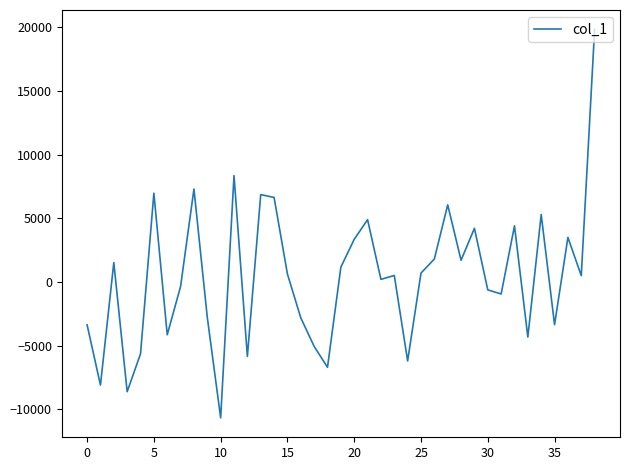

What is the maximum value shown in the chart?

19846.9